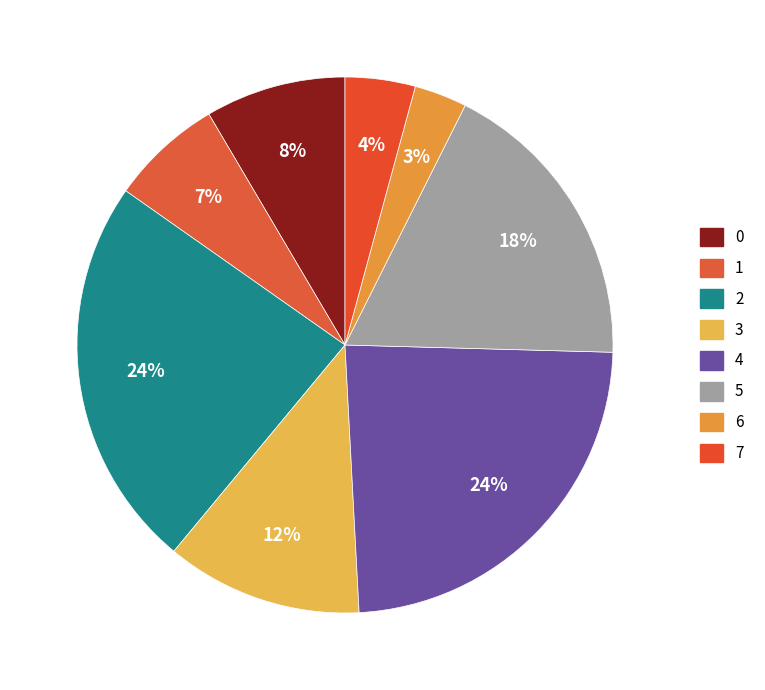

The 2 slice represents 24% of the pie. True or false?

True